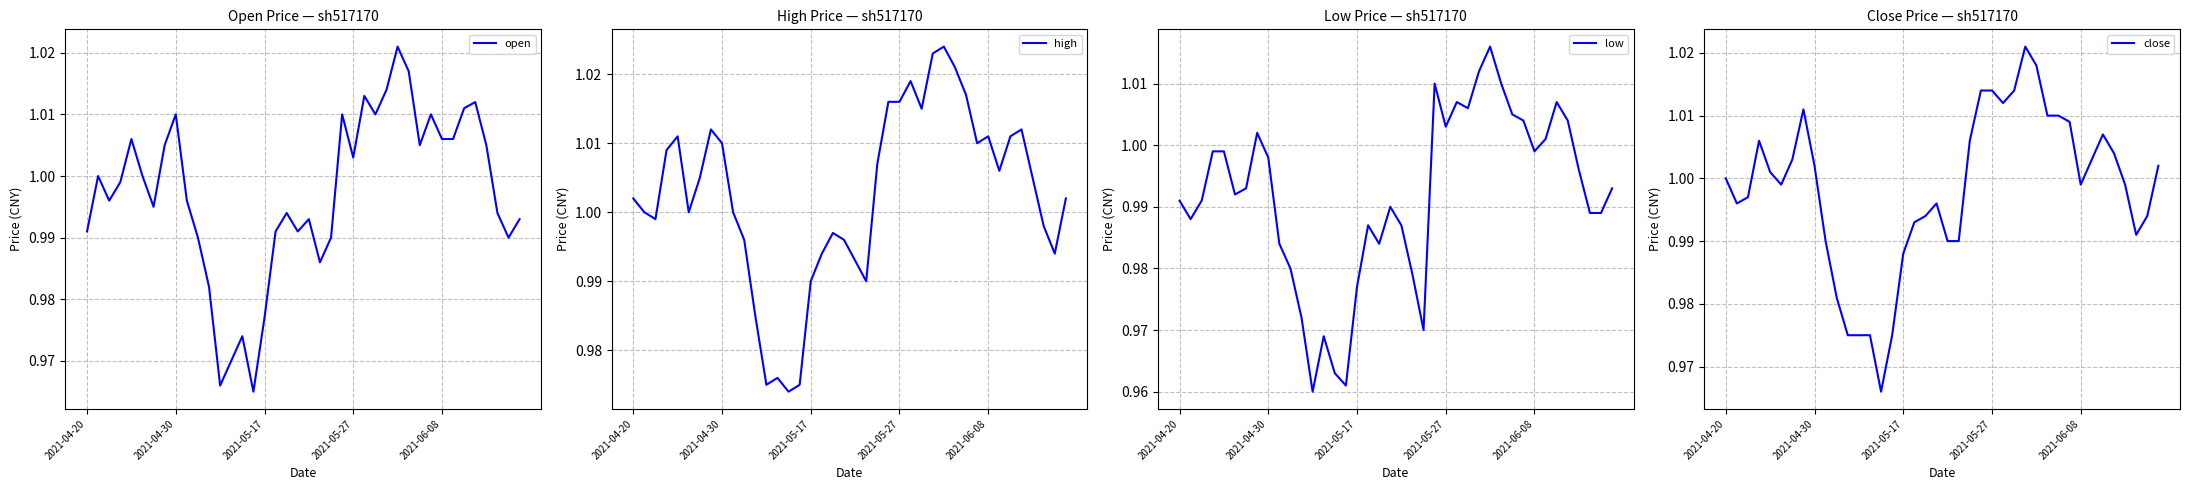

Is the value of open at 11 greater than the value of high at 21?

No